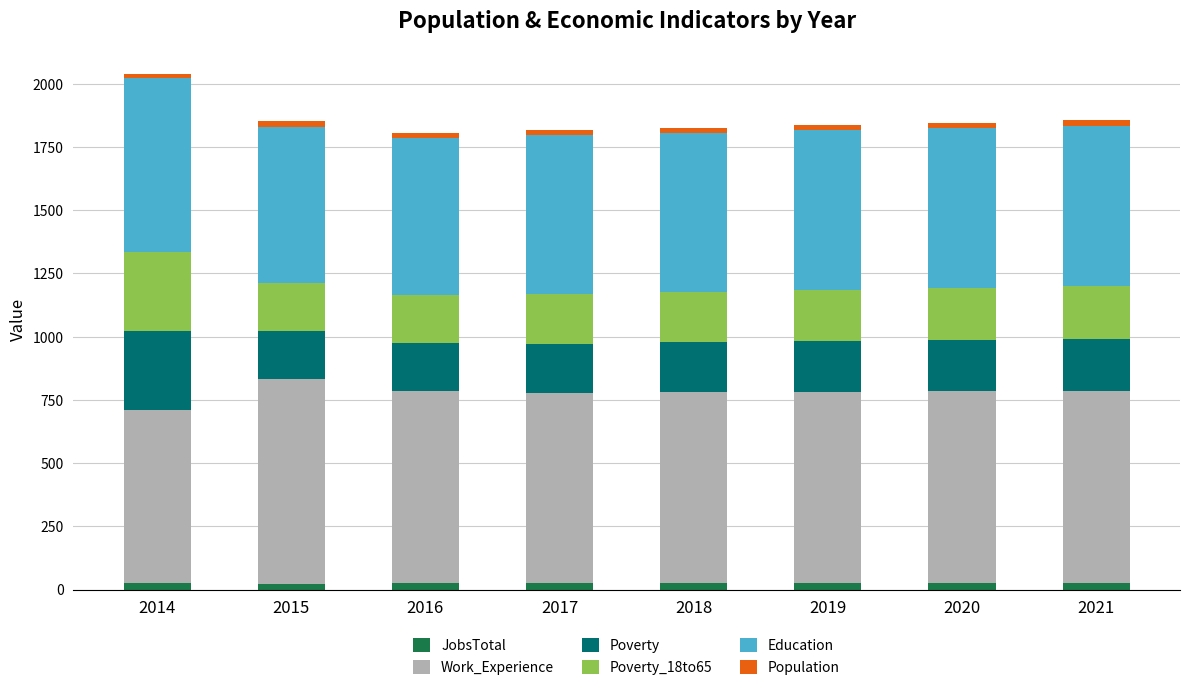

At which category is the sum across all series the highest?

2014